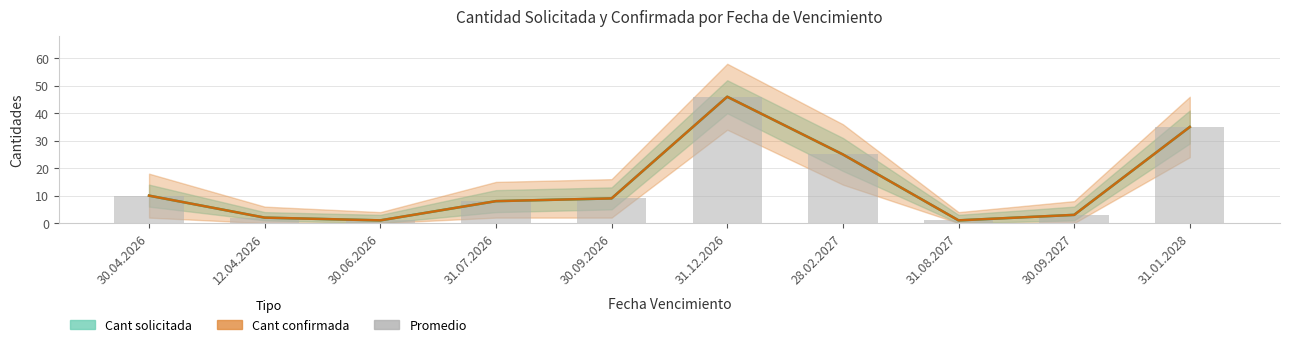

Which category has the lowest value across all series?

30.06.2026